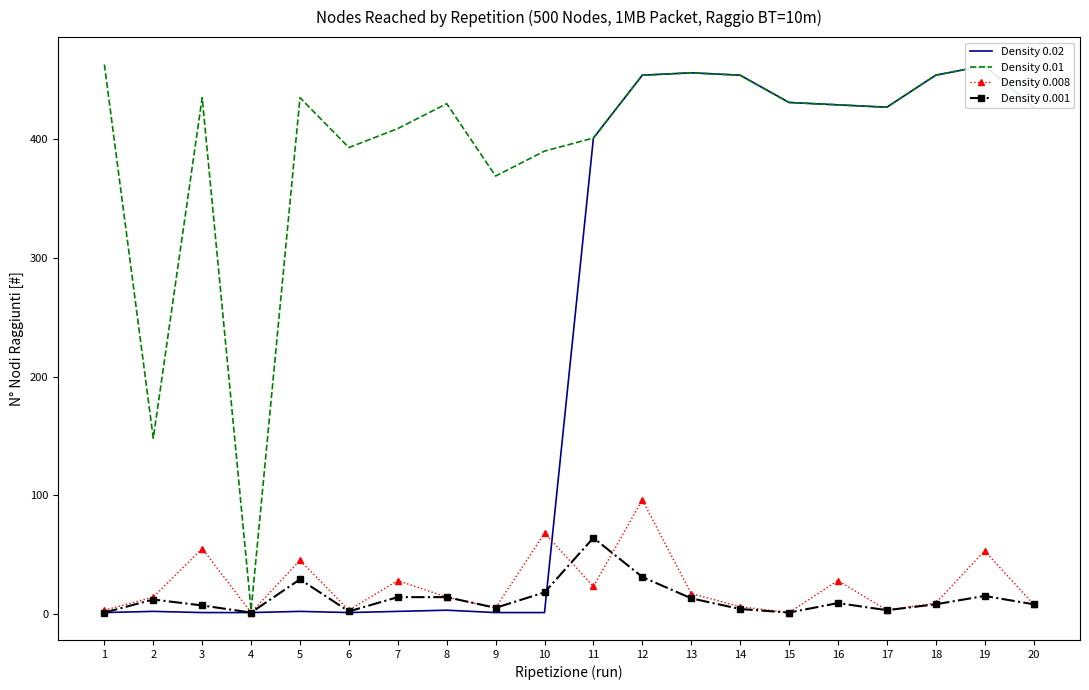

How many lines are shown in the chart?

4